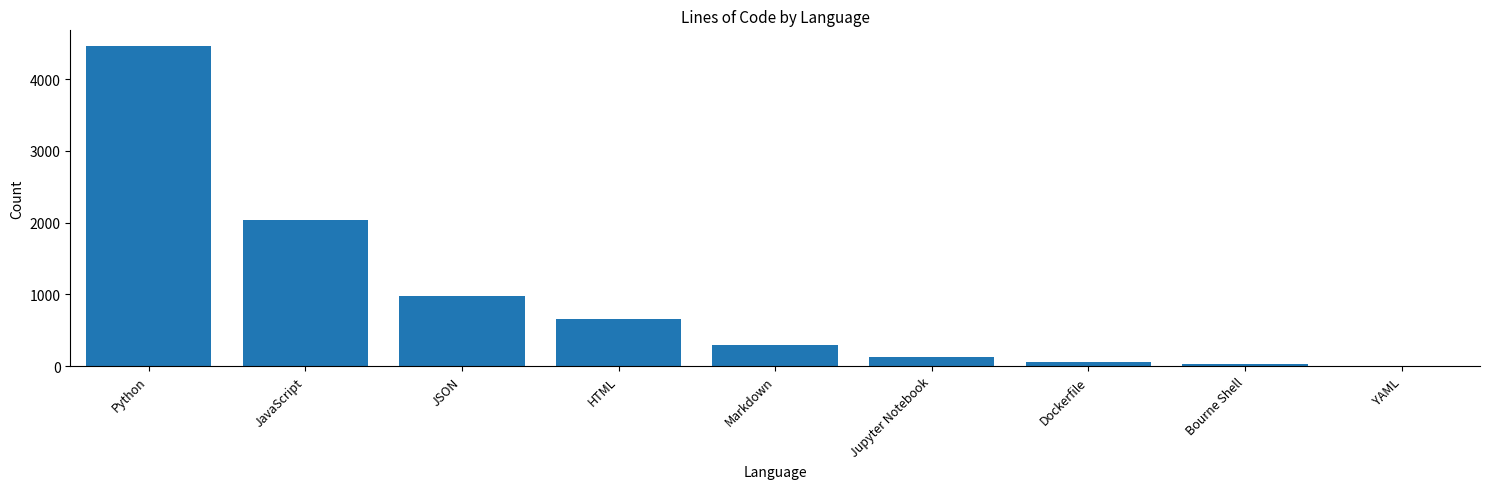

What is the sum of all values?

8619